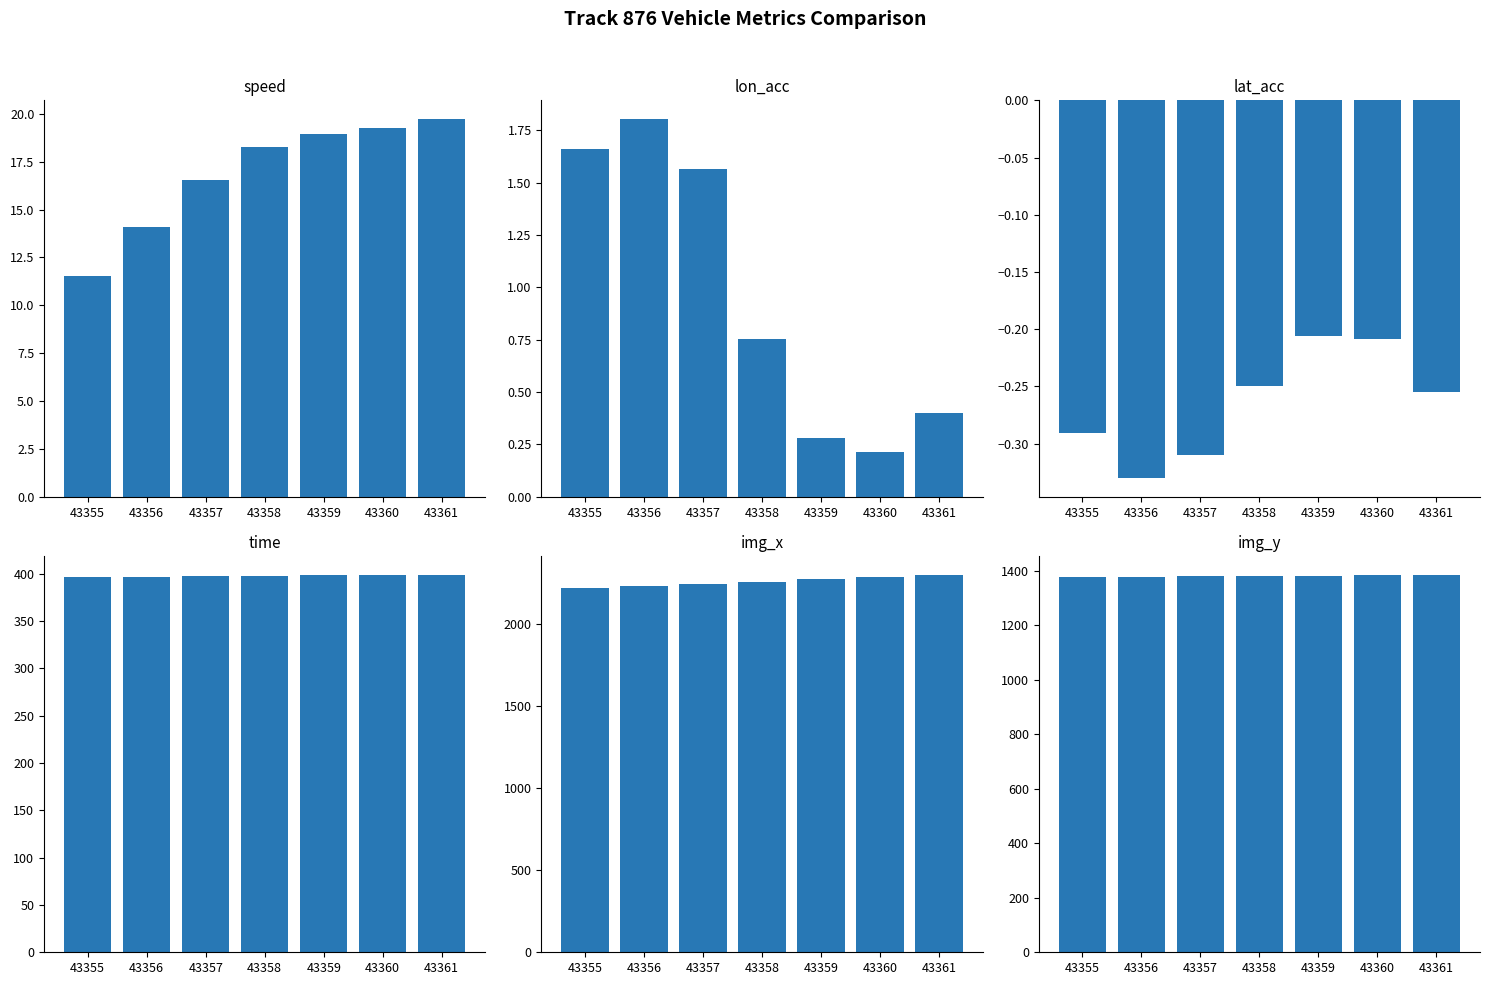

Reading left to right, what are all the values shown in this chart?

speed: 11.6	14.1	16.6	18.3	19.0	19.3	19.7
lon_acc: 1.7	1.8	1.6	0.8	0.3	0.2	0.4
lat_acc: -0.3	-0.3	-0.3	-0.2	-0.2	-0.2	-0.3
time: 396.4	396.8	397.2	397.6	398.0	398.4	398.8
img_x: 2219.0	2229.0	2240.0	2254.0	2269.0	2283.0	2298.0
img_y: 1375.0	1377.0	1379.0	1381.0	1382.0	1383.0	1385.0